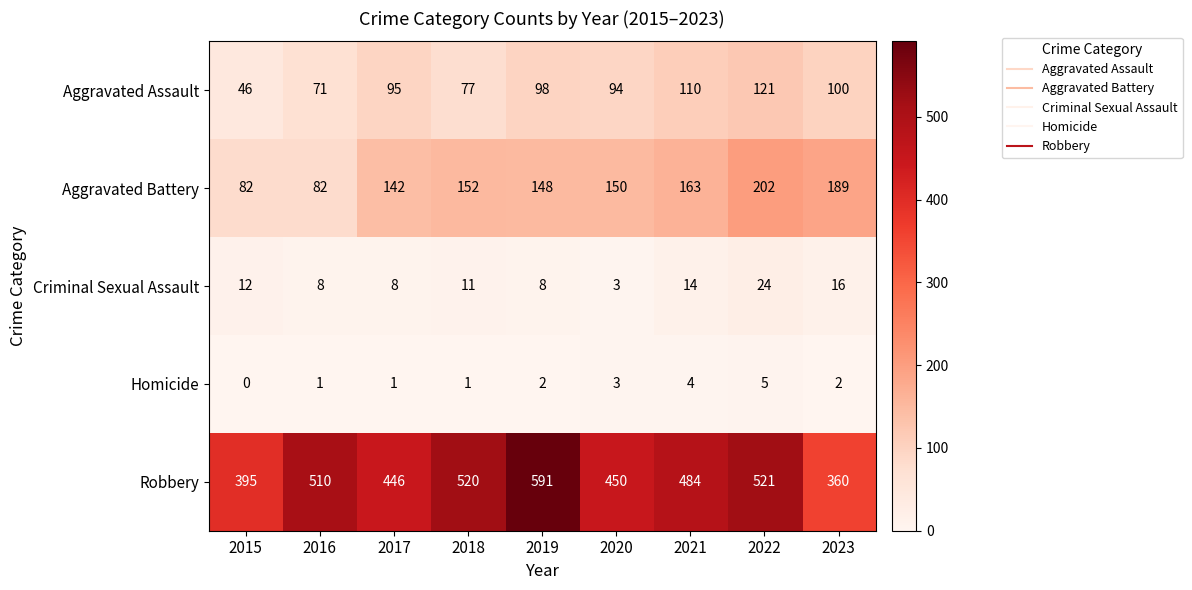

Where is Aggravated Assault nearest to the value 83?

2018